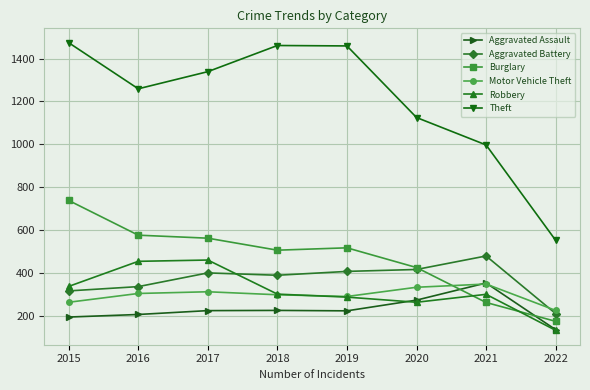

The value of Aggravated Battery at 2021 is 479. True or false?

True